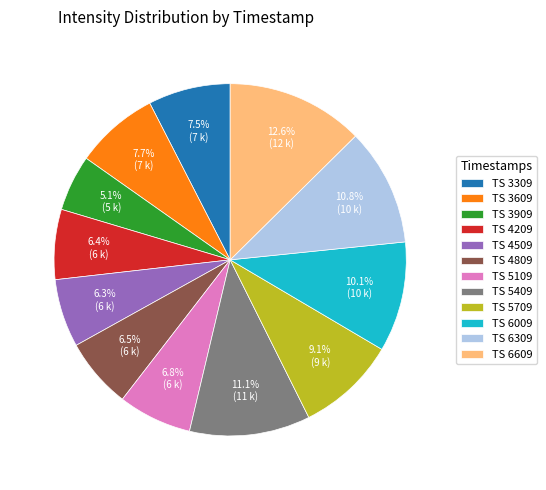

Between TS 5409 and TS 6609, which is larger?

TS 6609